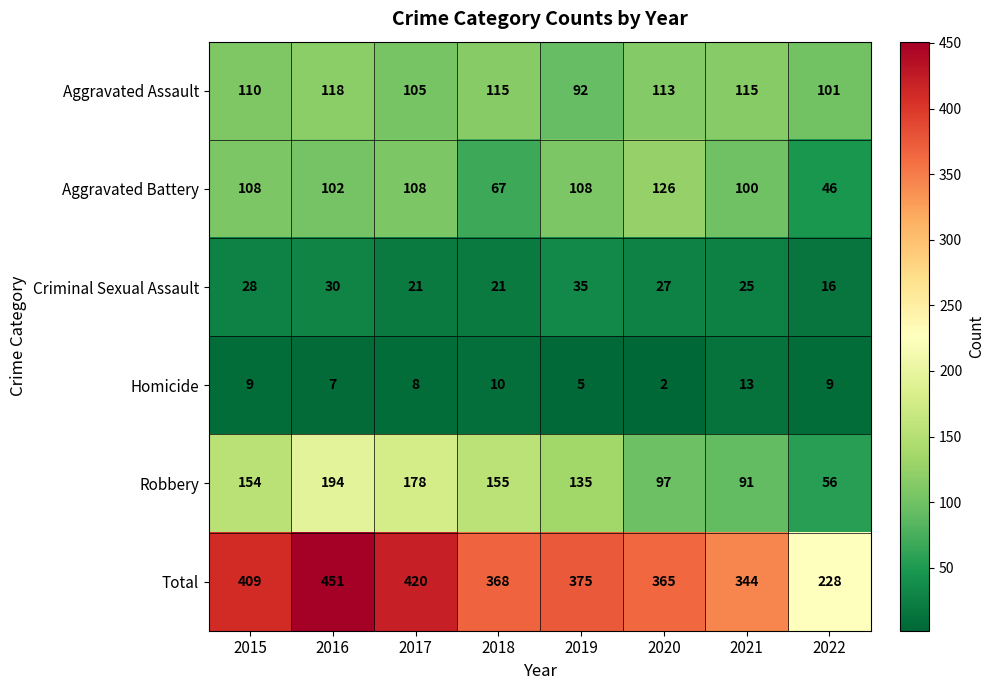

Where is Aggravated Battery nearest to the value 86?

2021